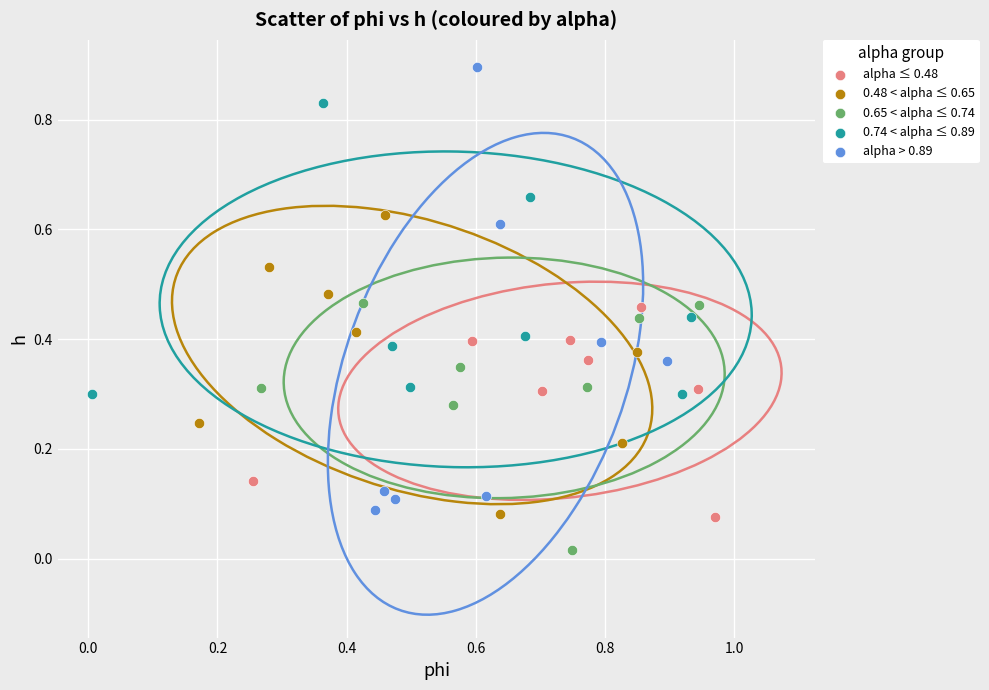

Which series has the largest Y range (max minus min)?

alpha > 0.89